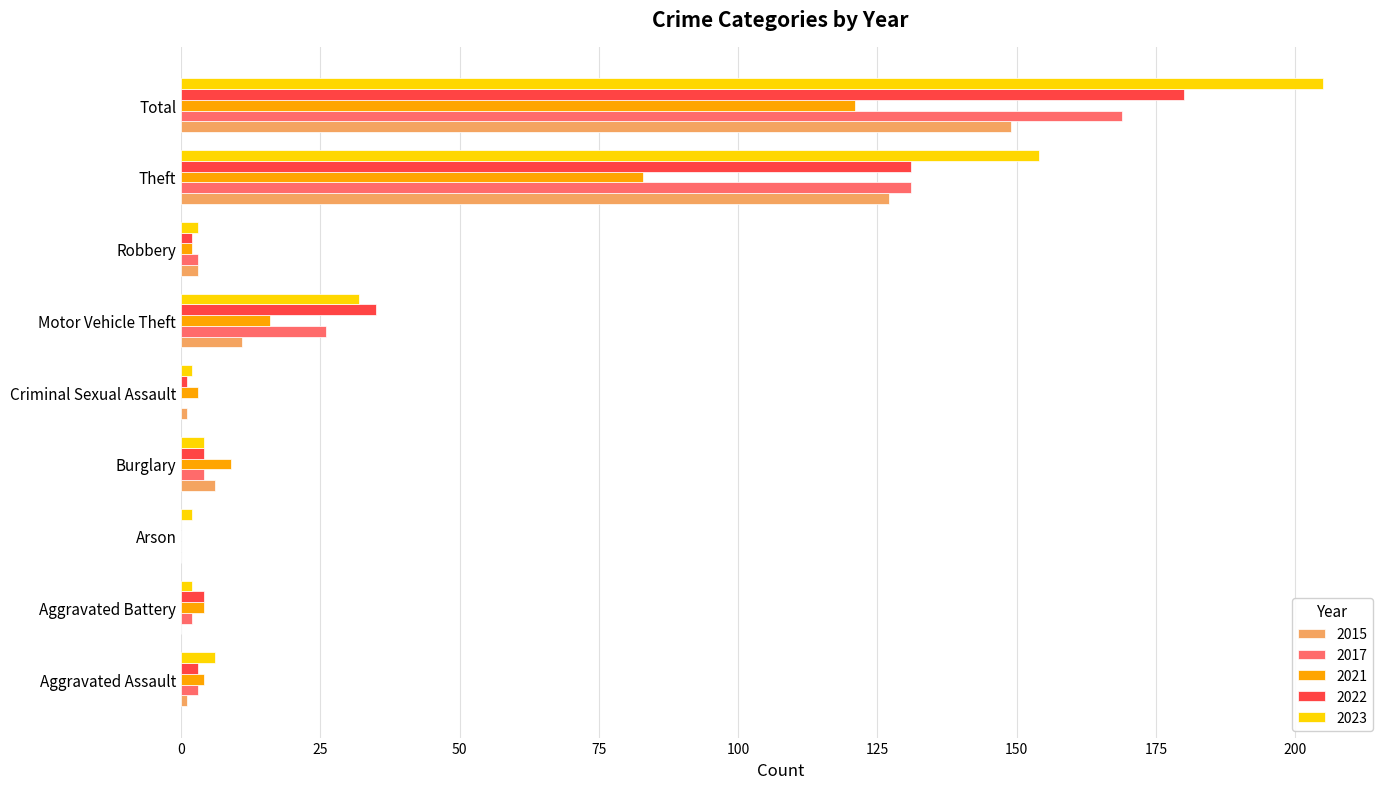

Which series has the largest total across all categories?

2023